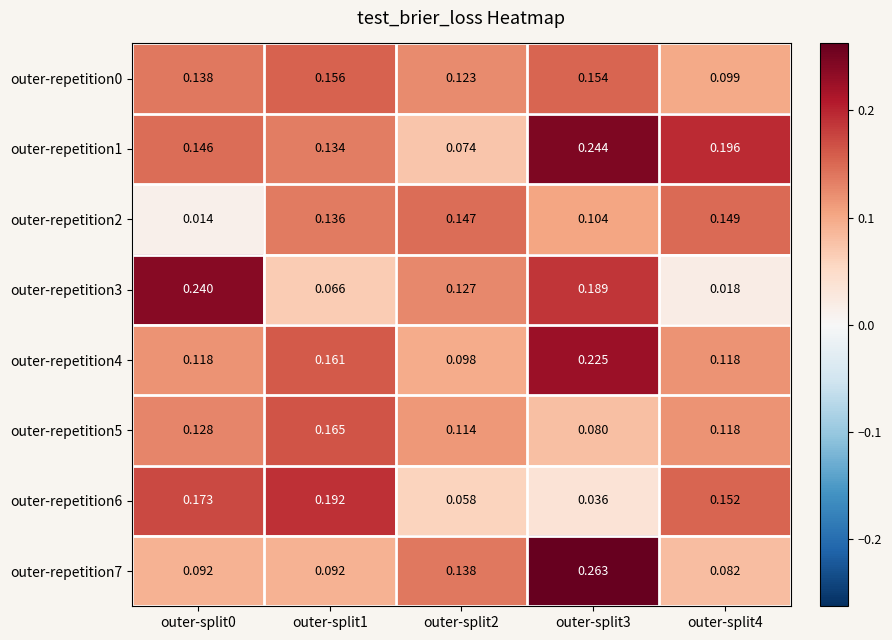

Reading left to right, extract all data points from this chart.

outer-repetition0: outer-split0=0.1	outer-split1=0.2	outer-split2=0.1	outer-split3=0.2	outer-split4=0.1
outer-repetition1: outer-split0=0.1	outer-split1=0.1	outer-split2=0.1	outer-split3=0.2	outer-split4=0.2
outer-repetition2: outer-split0=0.0	outer-split1=0.1	outer-split2=0.1	outer-split3=0.1	outer-split4=0.1
outer-repetition3: outer-split0=0.2	outer-split1=0.1	outer-split2=0.1	outer-split3=0.2	outer-split4=0.0
outer-repetition4: outer-split0=0.1	outer-split1=0.2	outer-split2=0.1	outer-split3=0.2	outer-split4=0.1
outer-repetition5: outer-split0=0.1	outer-split1=0.2	outer-split2=0.1	outer-split3=0.1	outer-split4=0.1
outer-repetition6: outer-split0=0.2	outer-split1=0.2	outer-split2=0.1	outer-split3=0.0	outer-split4=0.2
outer-repetition7: outer-split0=0.1	outer-split1=0.1	outer-split2=0.1	outer-split3=0.3	outer-split4=0.1